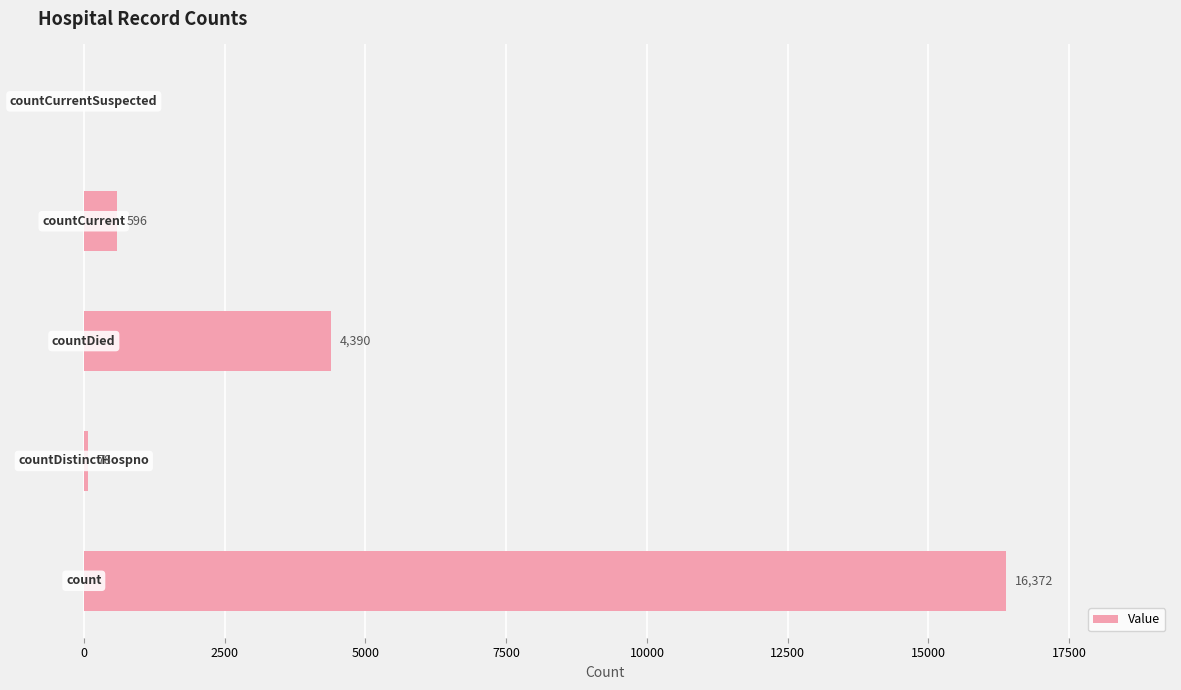

What is the sum of all values?

21436